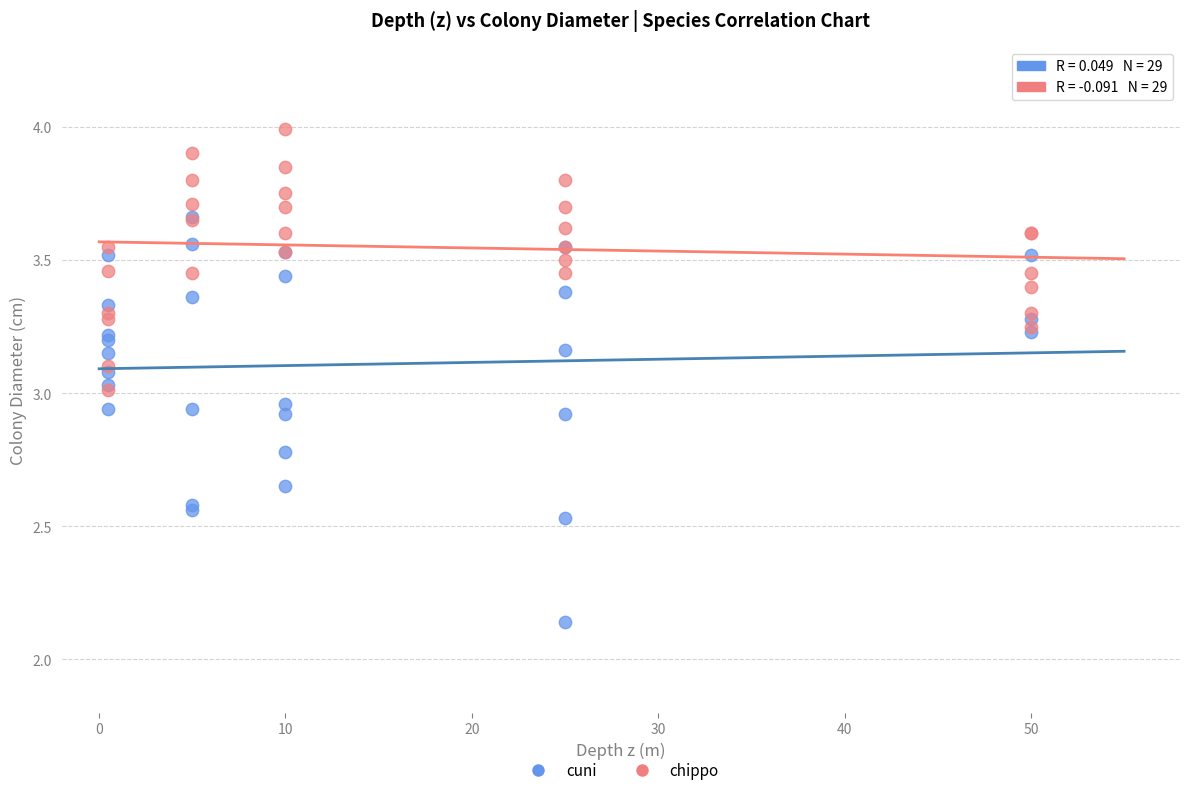

Which series has the widest spread of Y values?

cuni